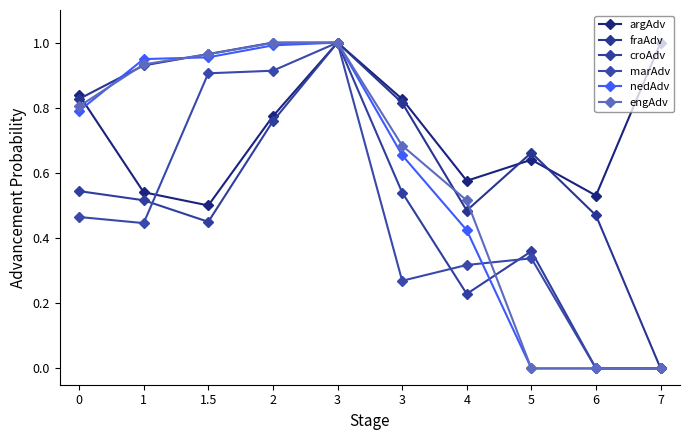

How many series are shown in this chart?

6